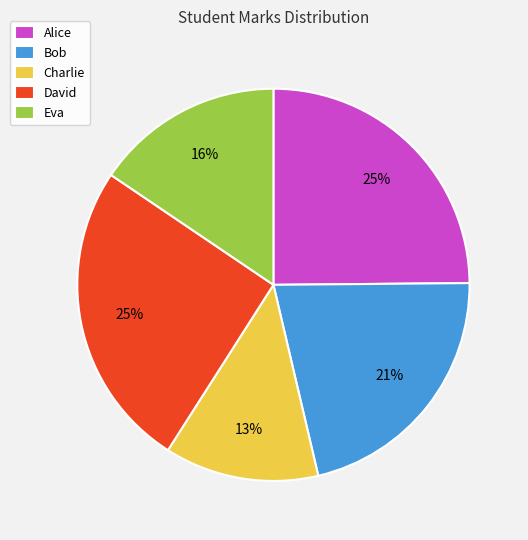

Between Charlie and Alice, which is larger?

Alice